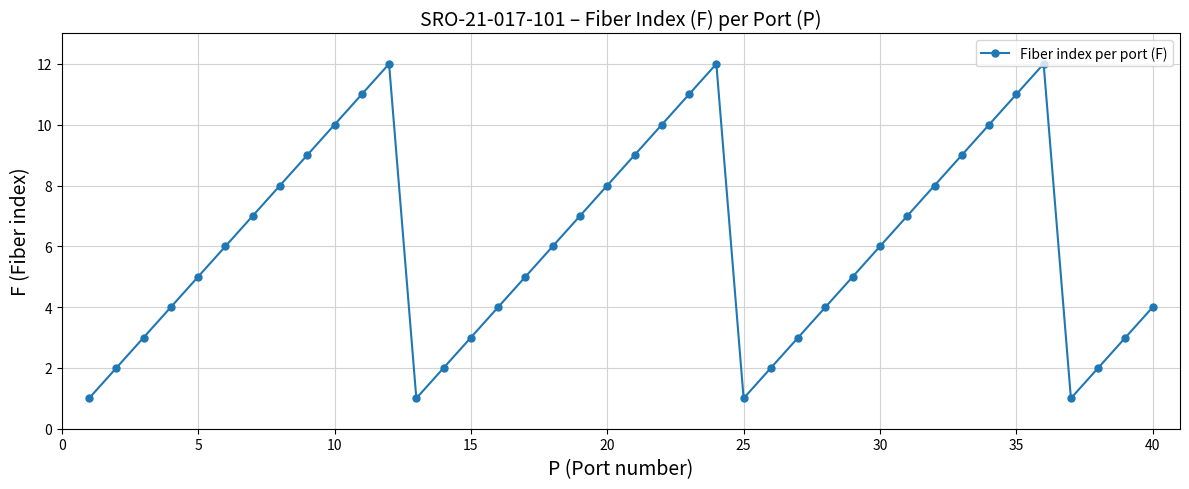

What is the value of the 33rd point from the left?

9